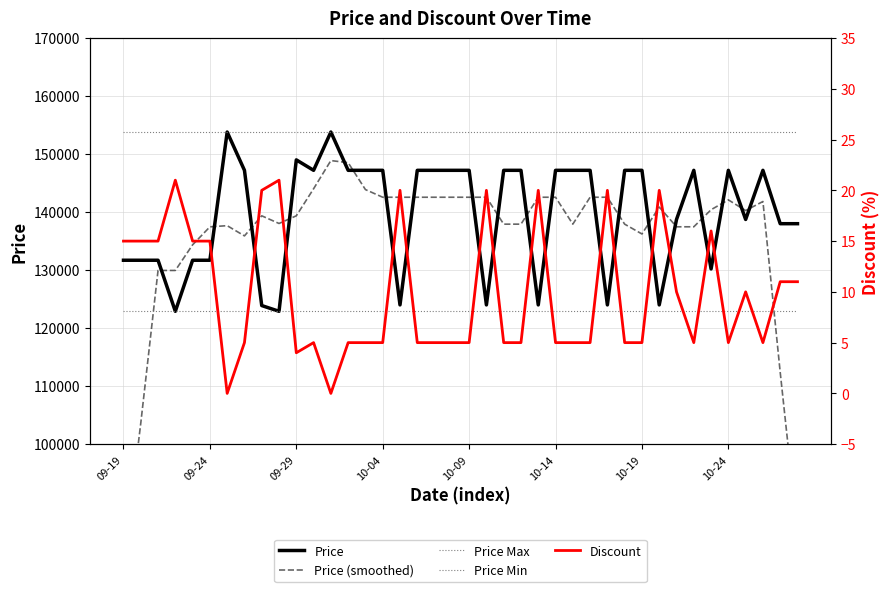

Between 10-24 and 17, which is larger?

10-24